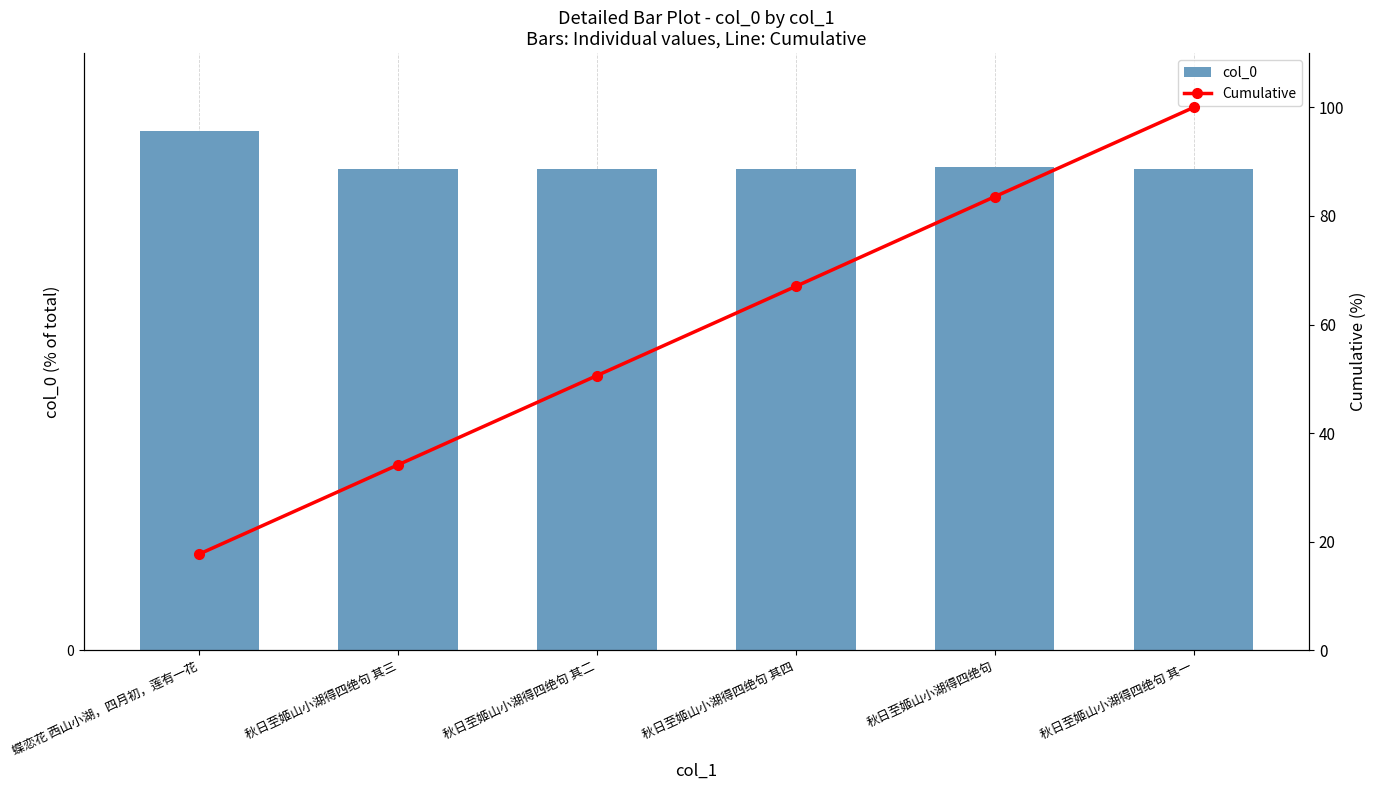

Reading left to right, extract all data points from this chart.

col_0: 蝶恋花 西山小湖，四月初，莲有一花=17.7	秋日至姬山小湖得四绝句 其三=16.4	秋日至姬山小湖得四绝句 其二=16.4	秋日至姬山小湖得四绝句 其四=16.4	秋日至姬山小湖得四绝句=16.5	秋日至姬山小湖得四绝句 其一=16.4
Cumulative: 蝶恋花 西山小湖，四月初，莲有一花=17.7	秋日至姬山小湖得四绝句 其三=34.2	秋日至姬山小湖得四绝句 其二=50.6	秋日至姬山小湖得四绝句 其四=67.0	秋日至姬山小湖得四绝句=83.6	秋日至姬山小湖得四绝句 其一=100.0